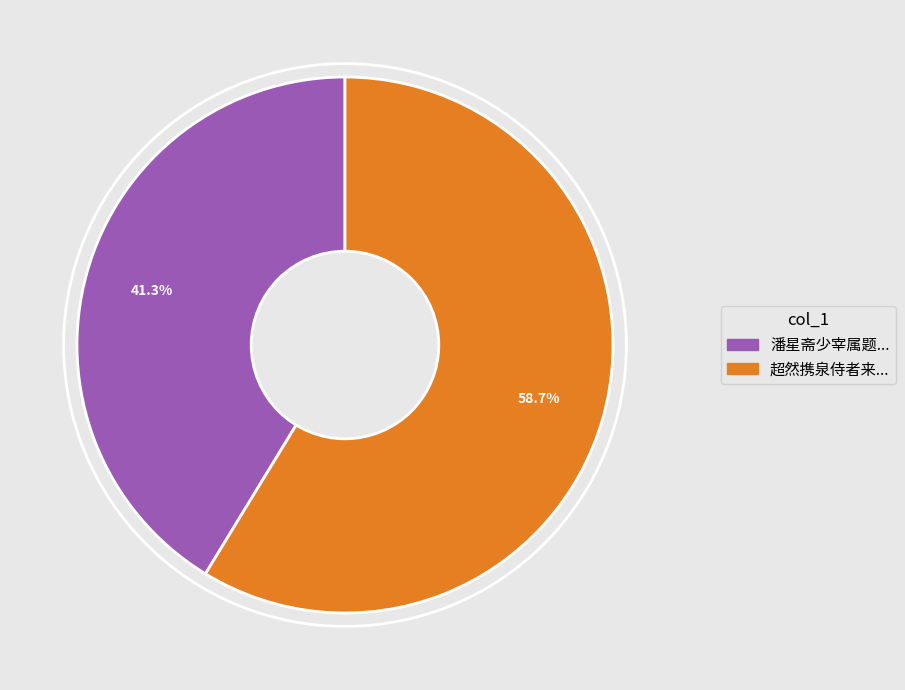

Is there any slice that represents more than half of the pie?

Yes